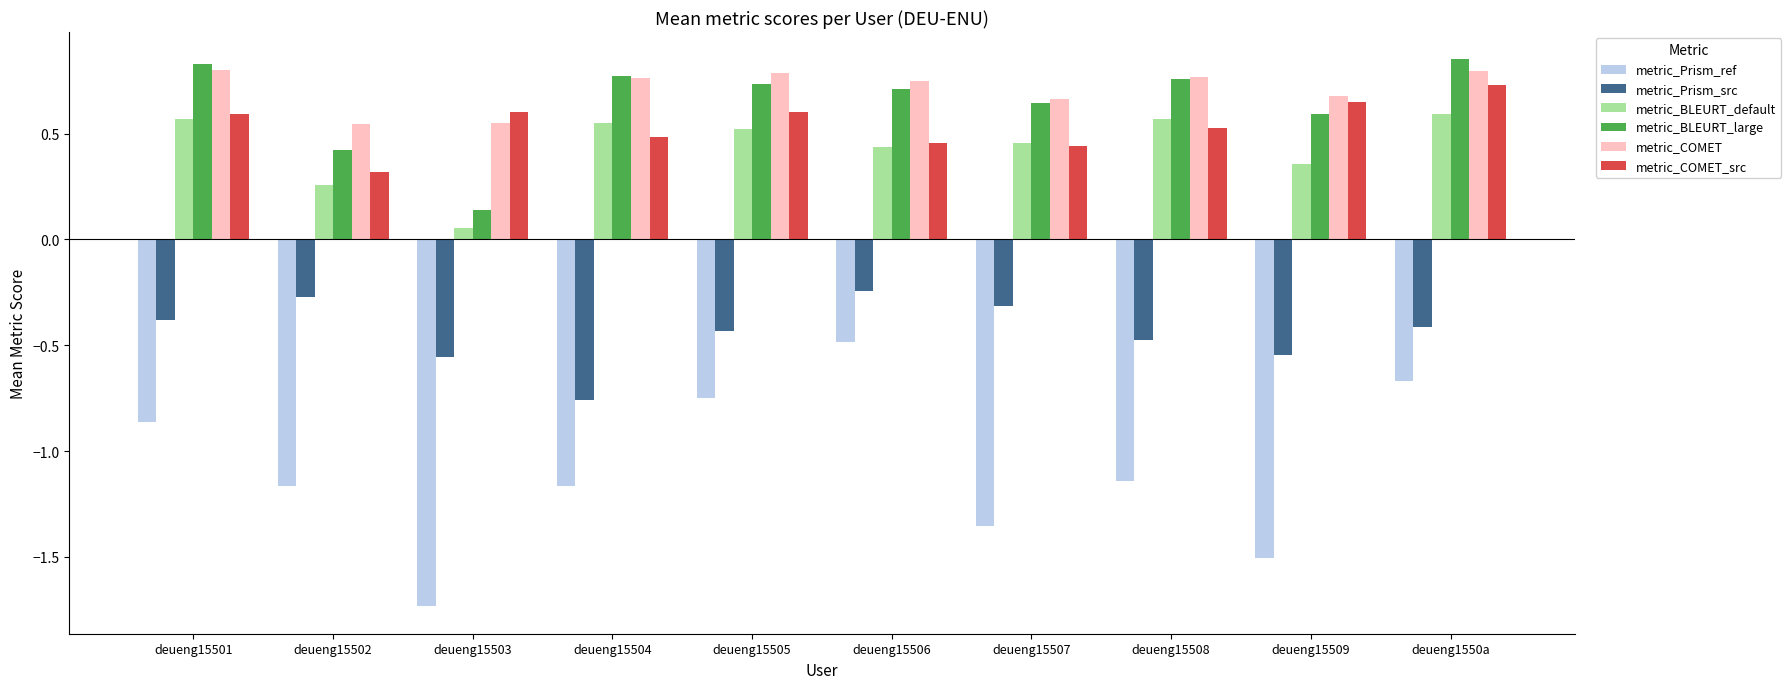

The metric_COMET series shows 0.3 at deueng15507. True or false?

False